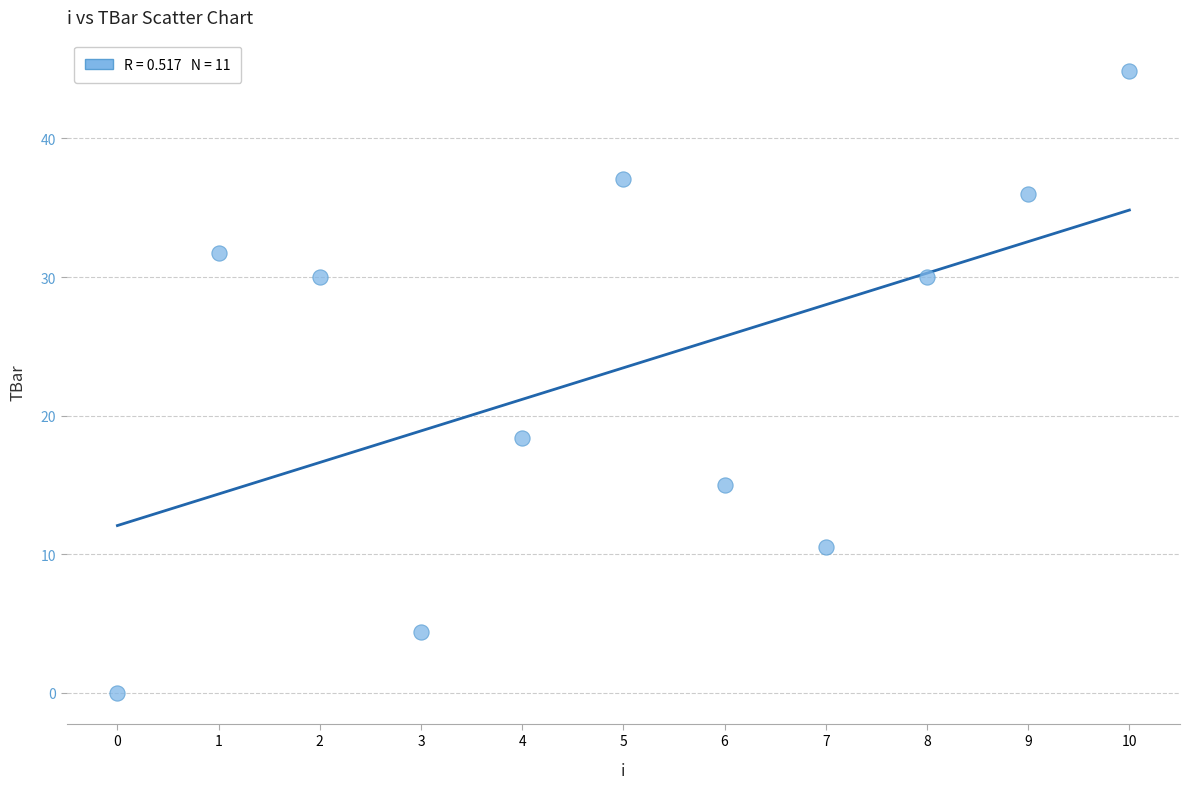

What Y value in the scatter plot is closest to 22?

18.4